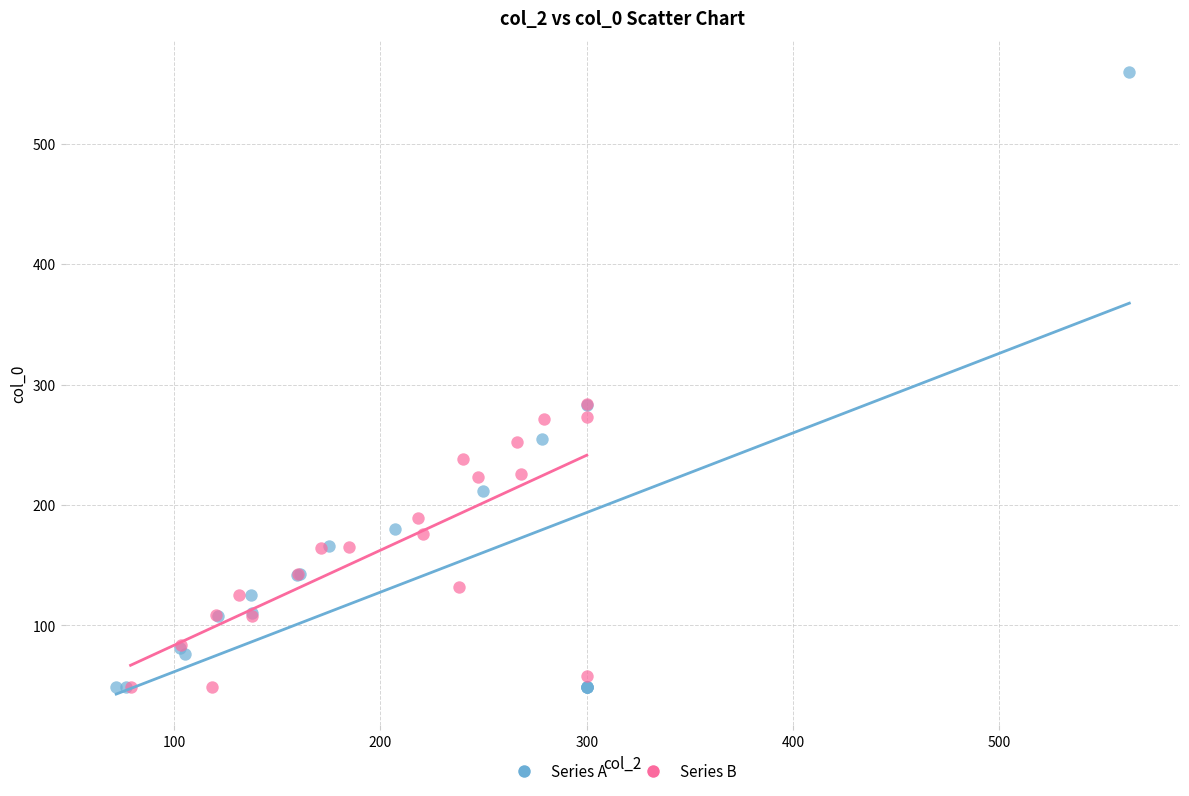

Which series contains the highest Y value?

Series A